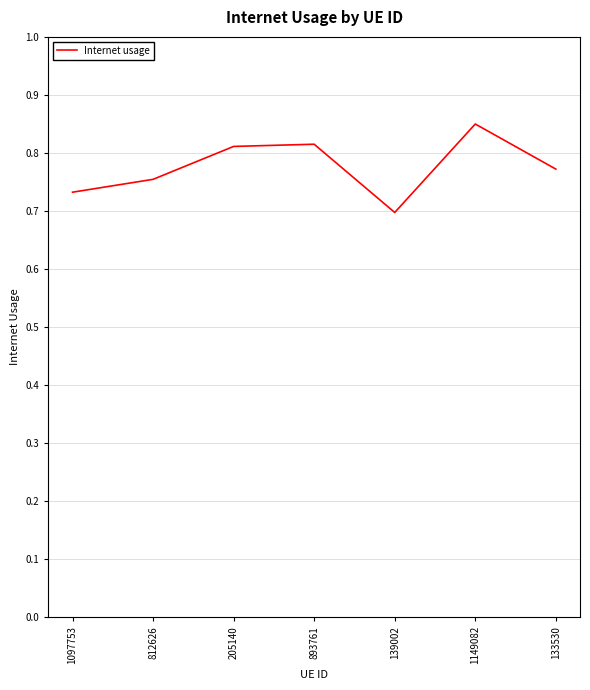

Is it true that the value at 893761 is 0.3?

False